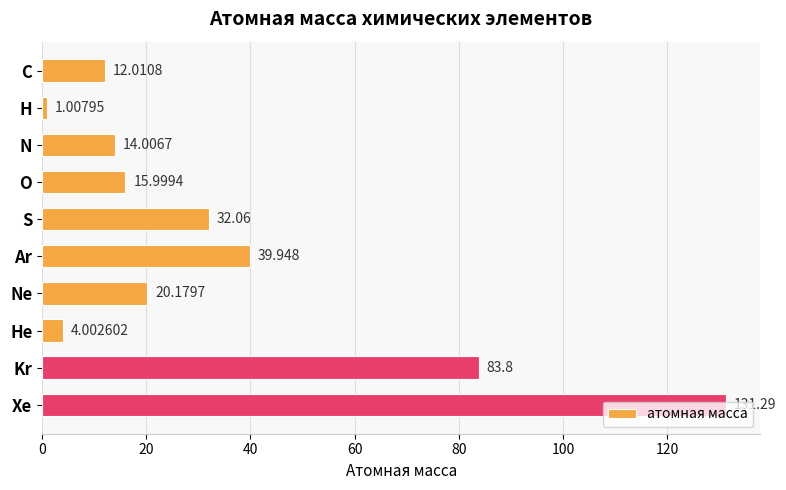

Rank the categories by value from highest to lowest.

Xe, Kr, Ar, S, Ne, O, N, C, He, H